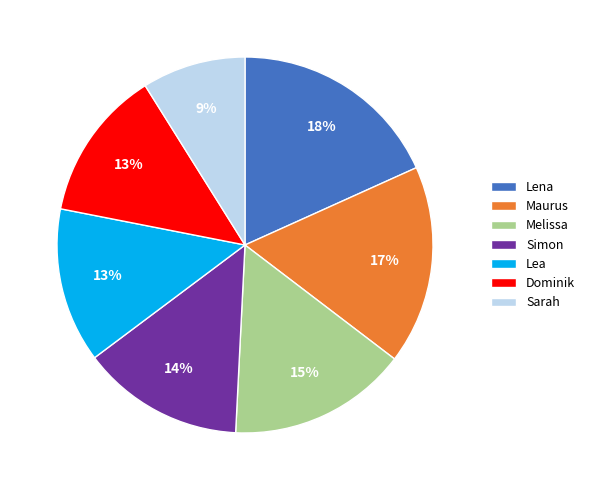

Is Lea the majority of the pie?

No